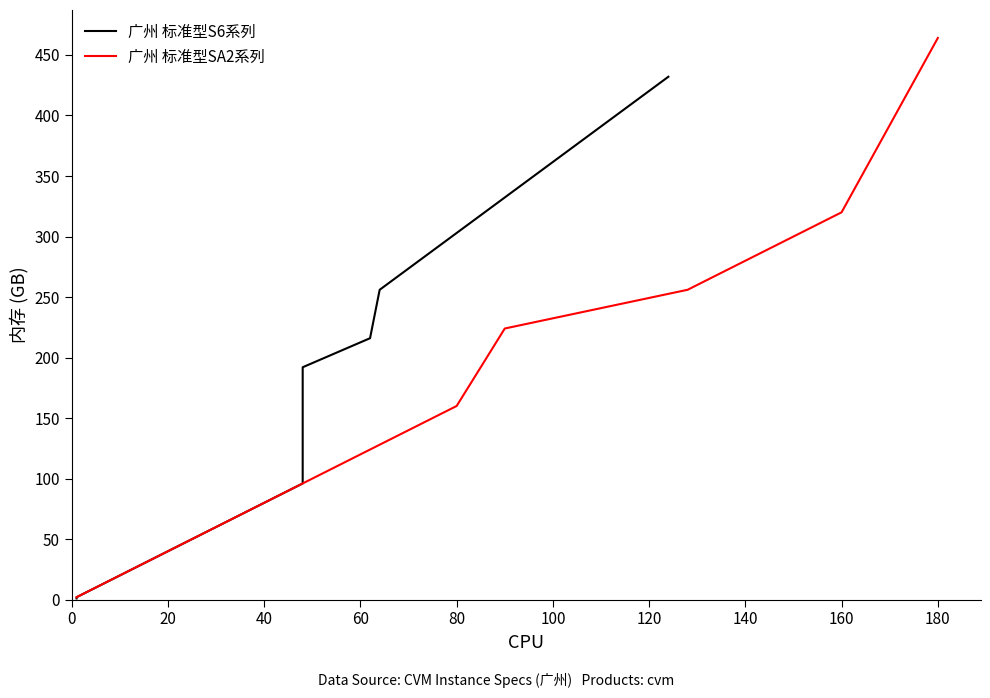

The value of 广州 标准型SA2系列 at 180 is 759. True or false?

False